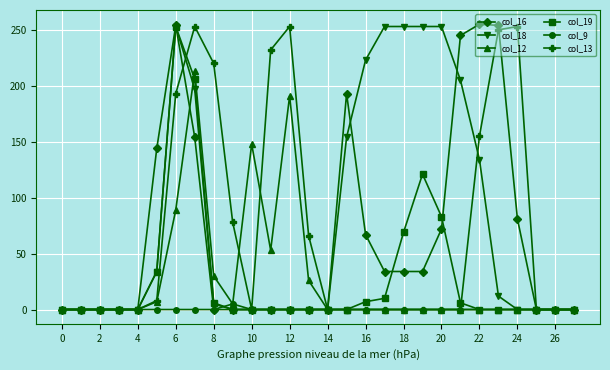

What are all the series names shown in the legend?

col_16, col_18, col_12, col_19, col_9, col_13